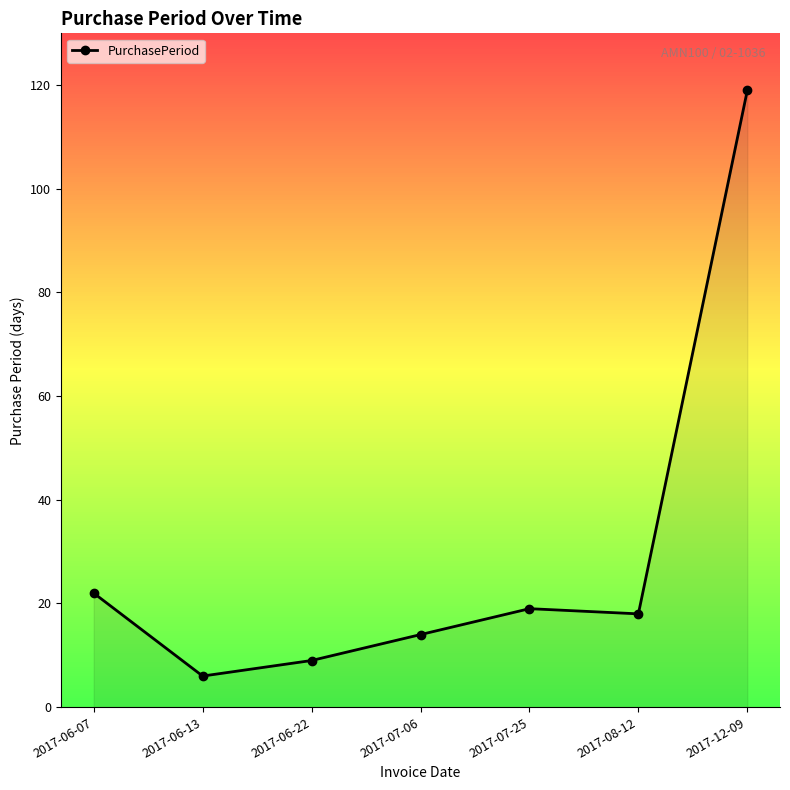

What is the average value?

30